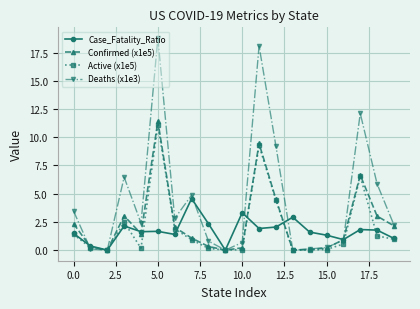

What is the sum of all Deaths (x1e3) values?

89.1